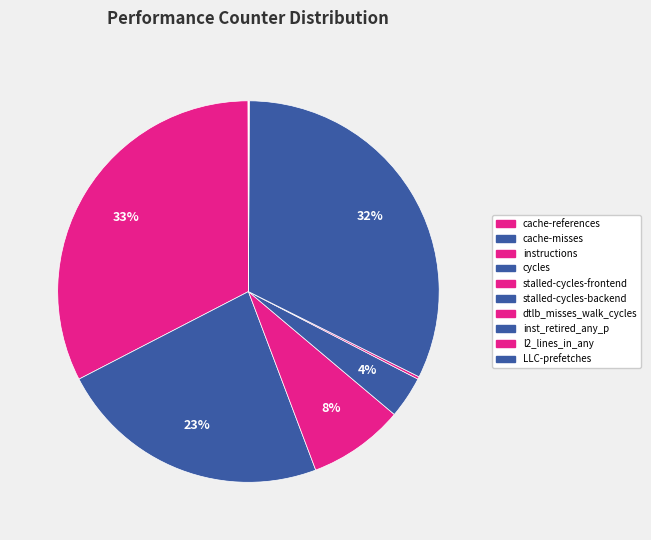

What is the total percentage of instructions and inst_retired_any_p?

64.8%